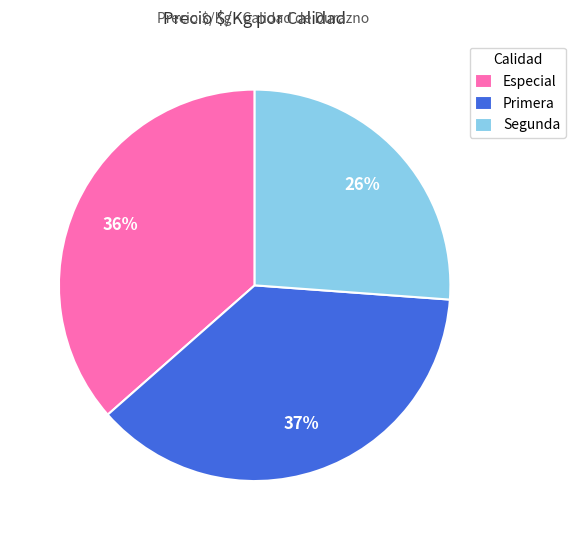

To the nearest percent, what portion does Primera represent?

37%